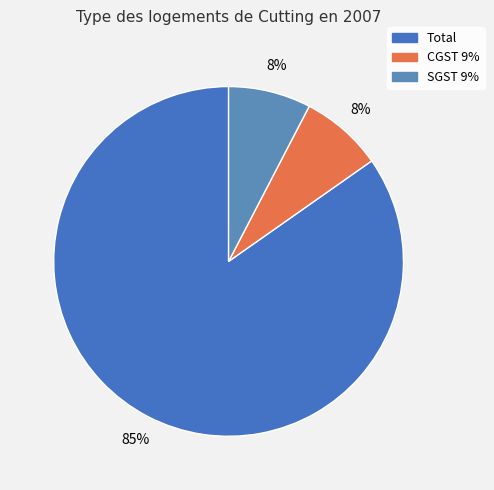

What is the ratio of the value at SGST 9% to the value at CGST 9%?

1.0